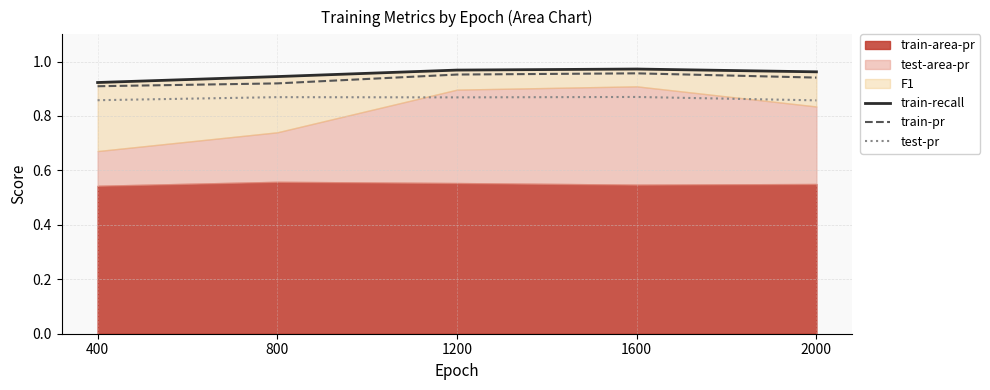

True or false: test-pr has a value of 0.2 at 1200.

False